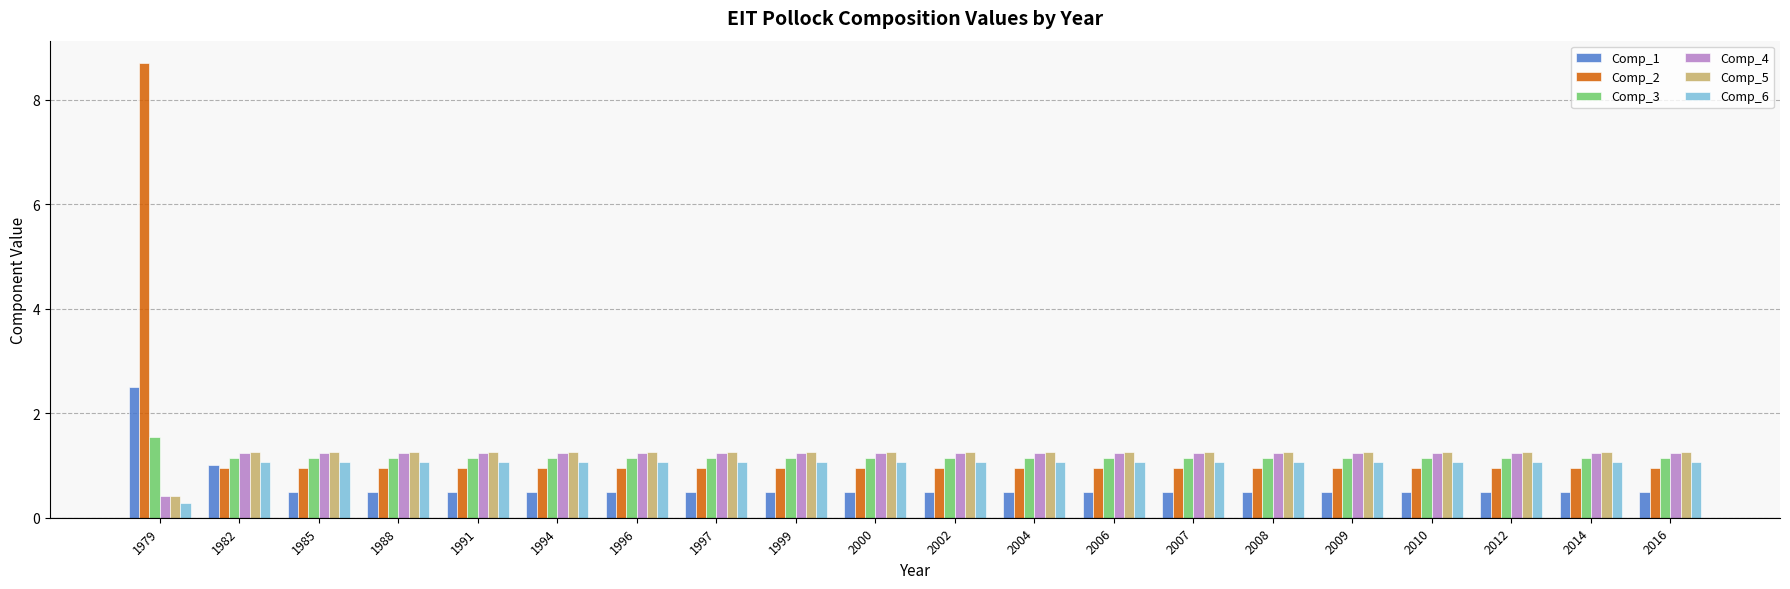

Is the value of Comp_5 at 1979 greater than the value of Comp_4 at 2002?

No